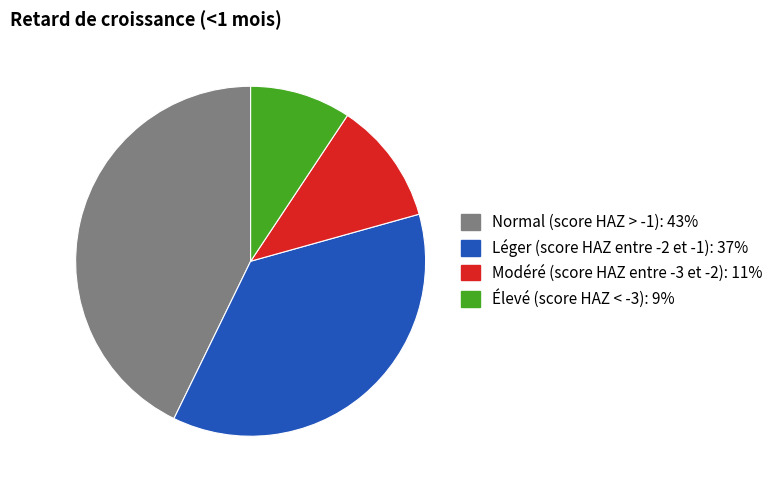

Rank the categories by value from highest to lowest.

Normal (score HAZ > -1), Léger (score HAZ entre -2 et -1), Modéré (score HAZ entre -3 et -2), Élevé (score HAZ < -3)